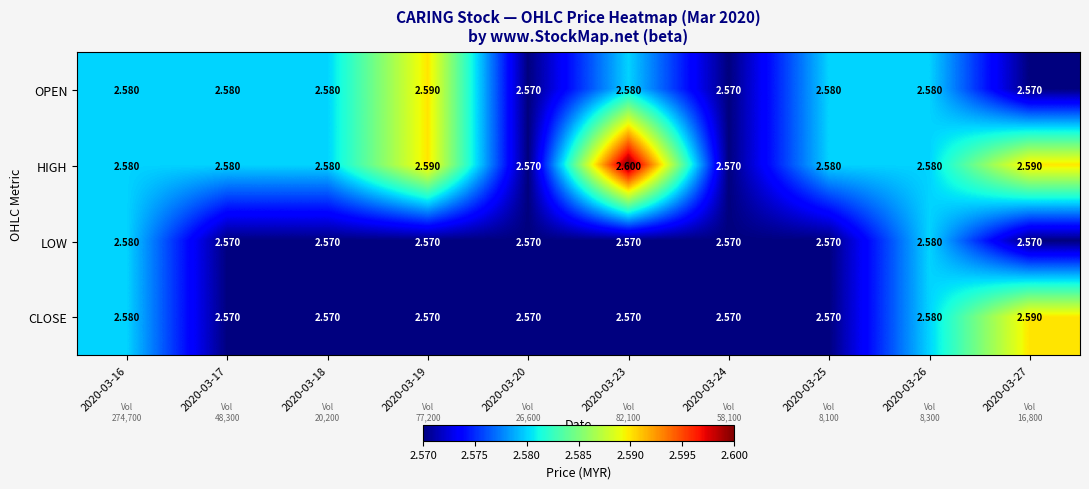

Which series has the largest total across all categories?

HIGH